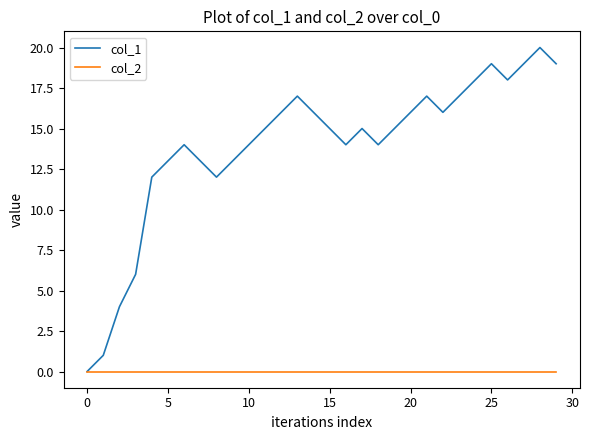

Which series has the largest total across all categories?

col_1